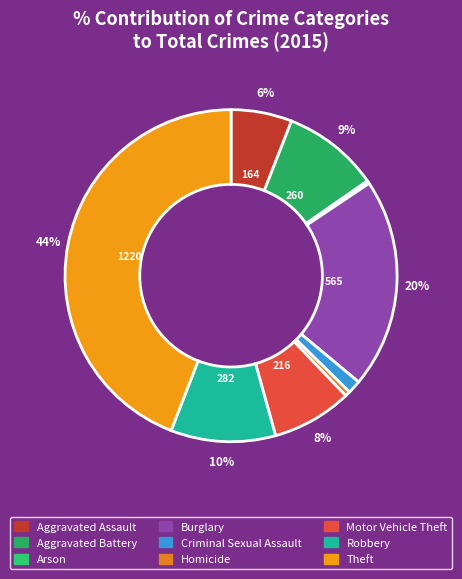

The Homicide slice represents 12% of the pie. True or false?

False